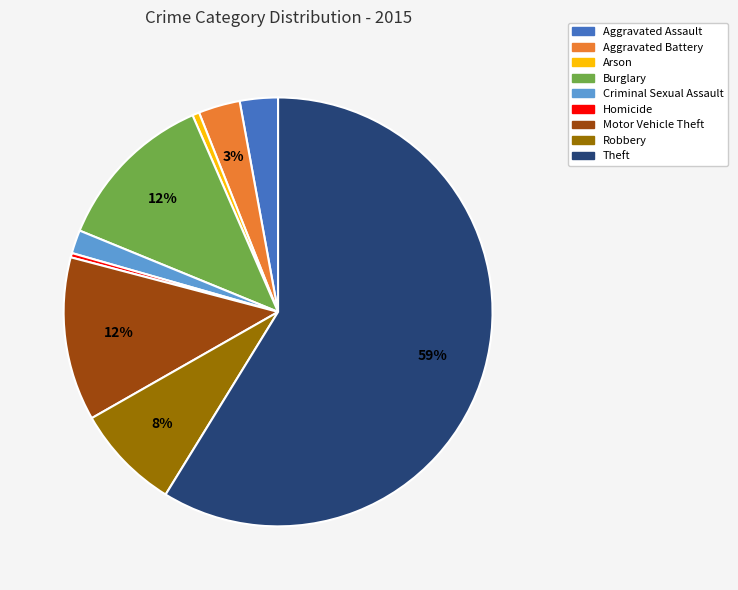

To the nearest percent, what is the difference between the Theft and Aggravated Assault slice percentages?

56%